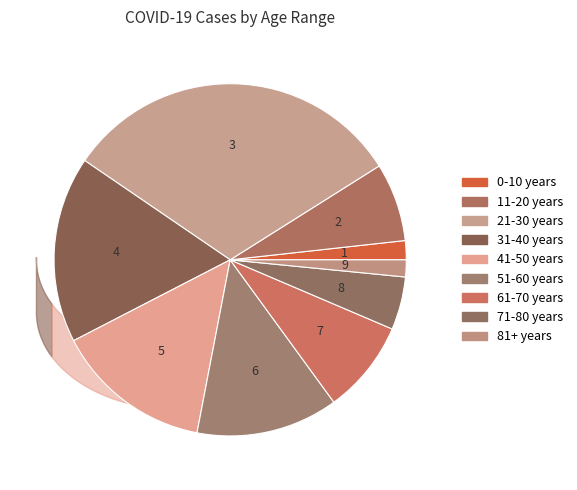

Do 21-30 years and 51-60 years together represent more than half of the pie?

No